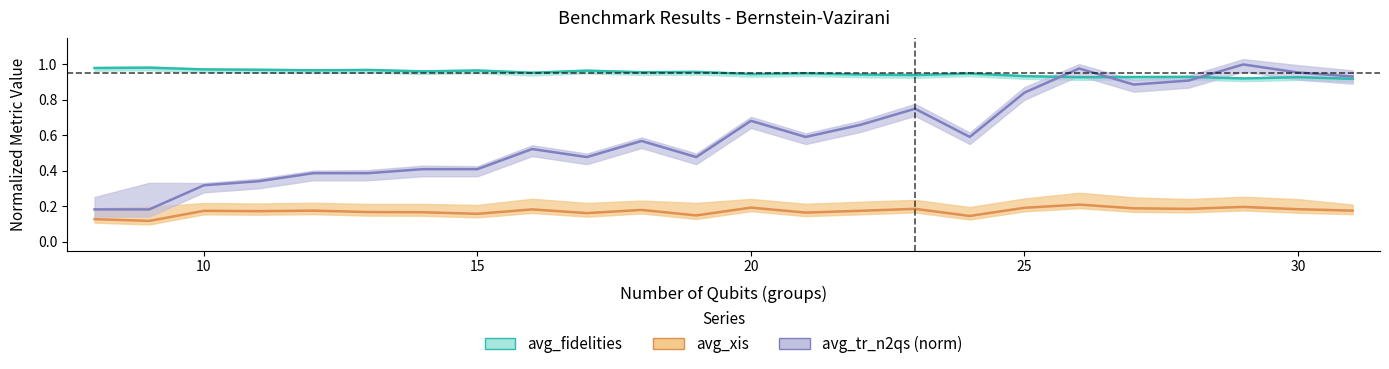

True or false: avg_xis has more than 1 interior local peaks.

True